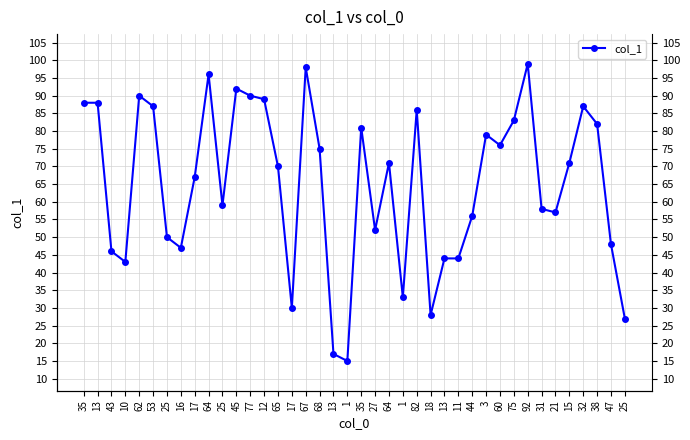

At which category does the chart reach its minimum across all series?

1